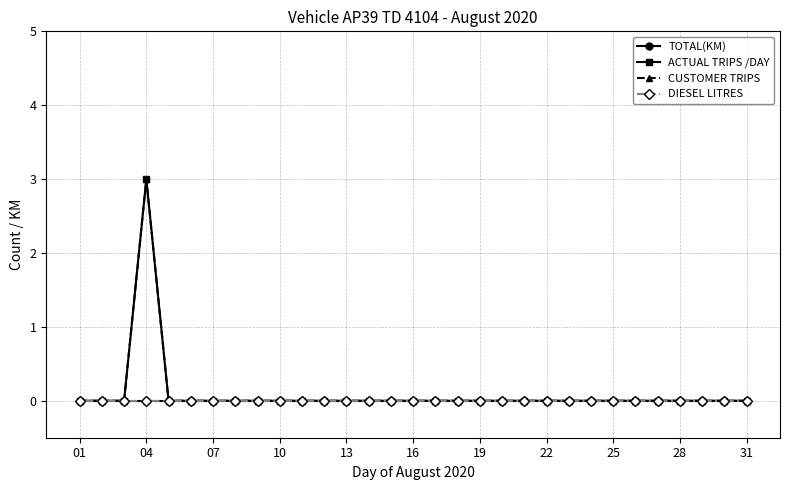

Does the chart have visible grid lines?

Yes